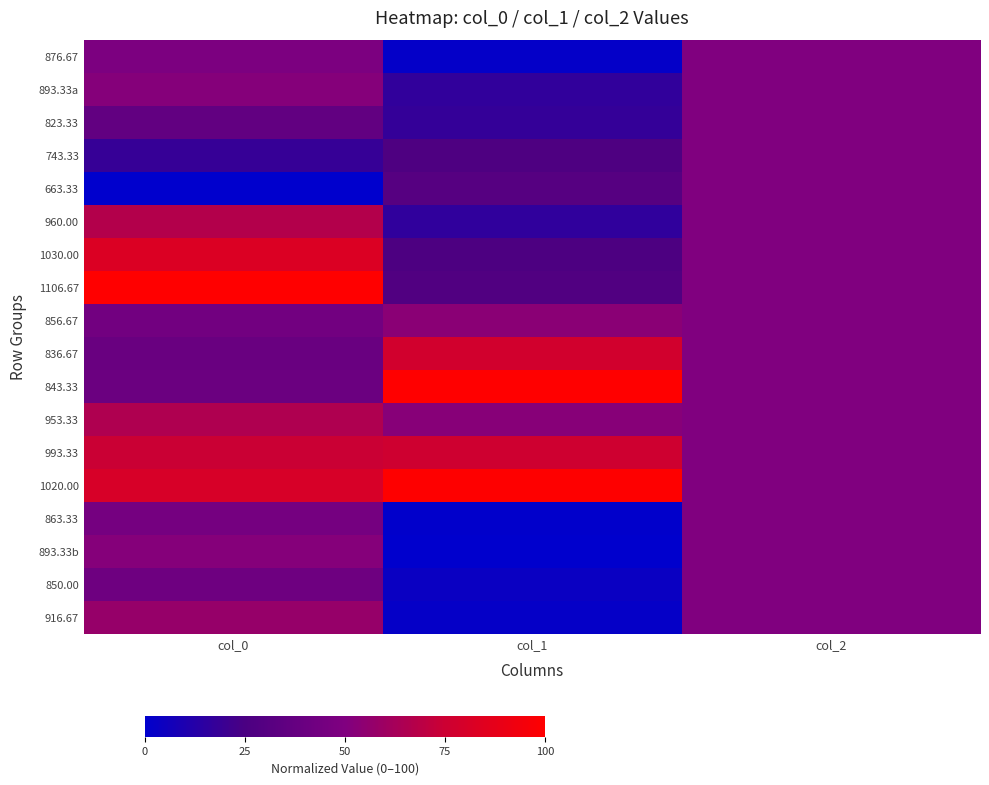

Which series has the widest spread of values?

1106.67